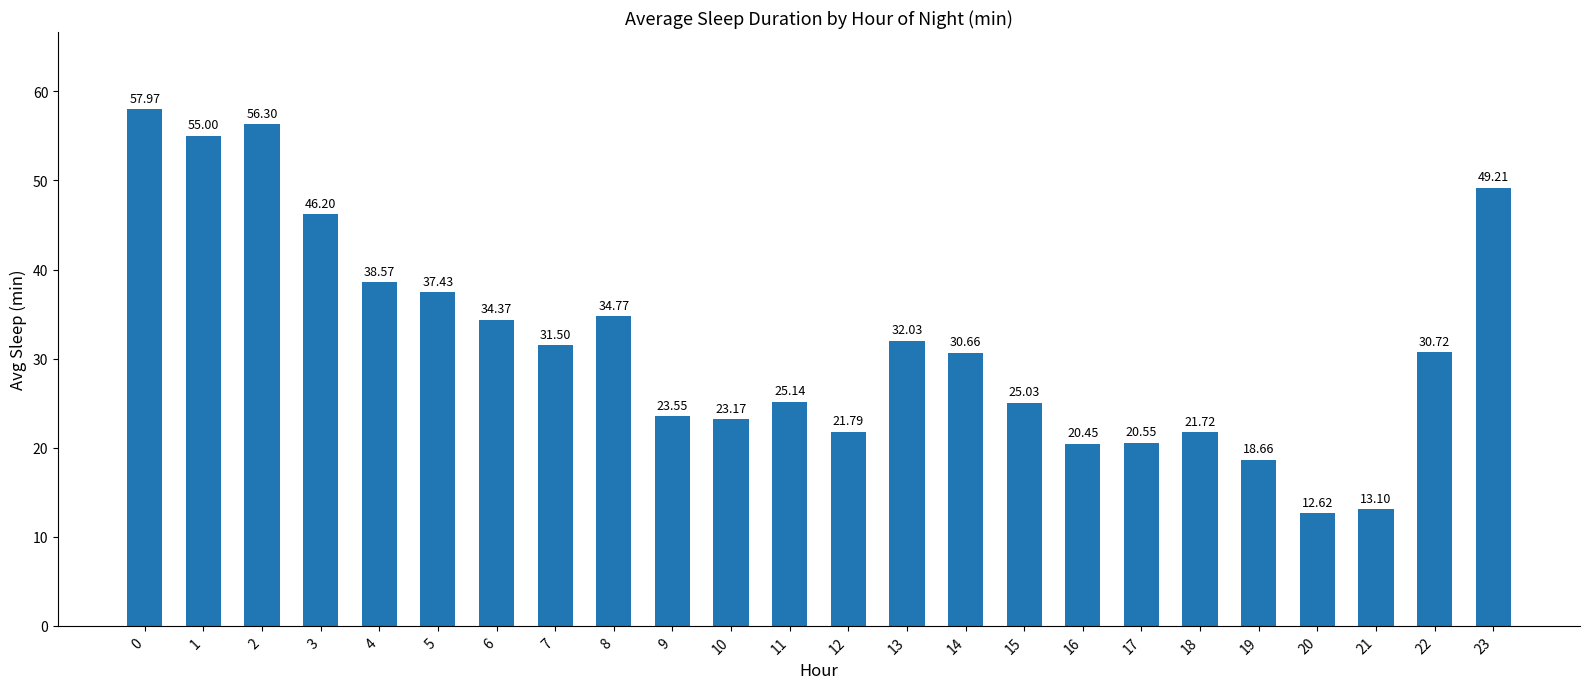

What is the ratio of the value at 3 to the value at 9?

2.0